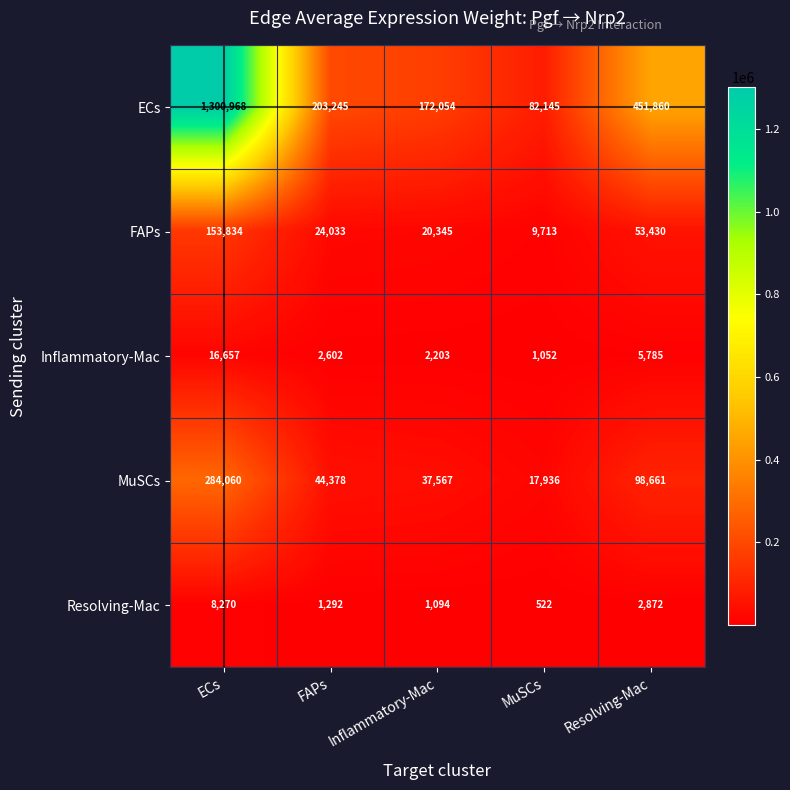

At how many categories does at least one series exceed 940356?

1